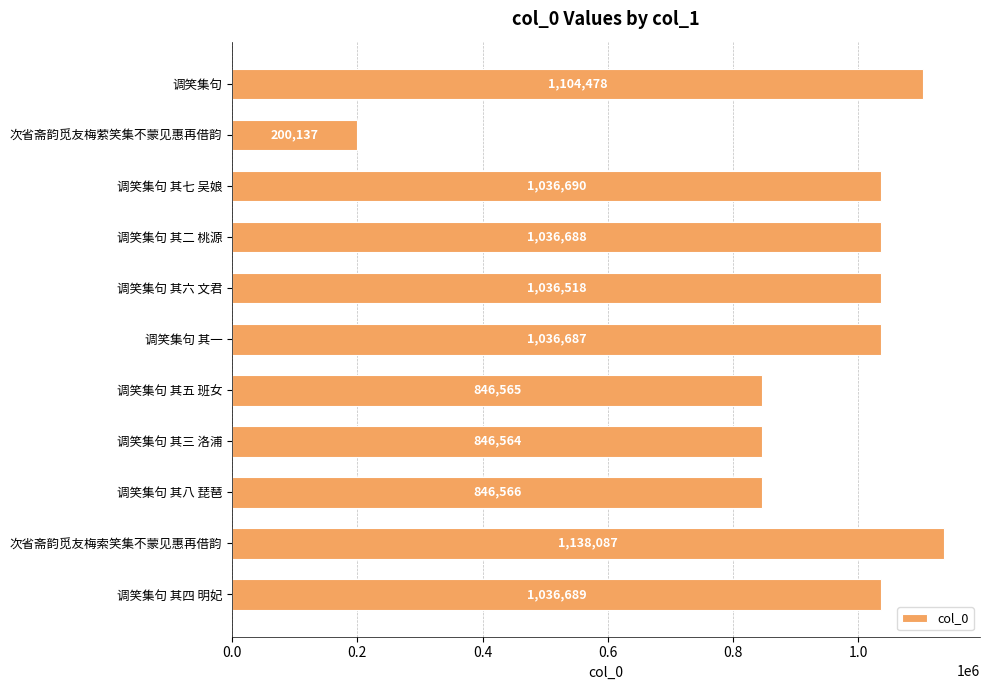

The chart shows a value of 1486864 at 调笑集句 其二 桃源. True or false?

False